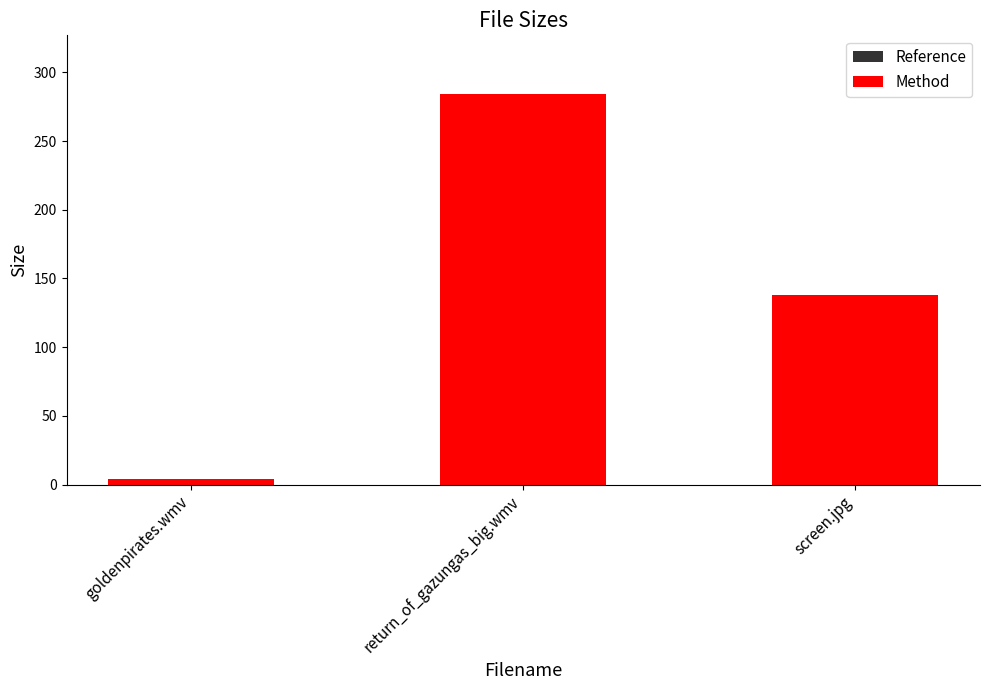

Count the number of categories in the chart.

3